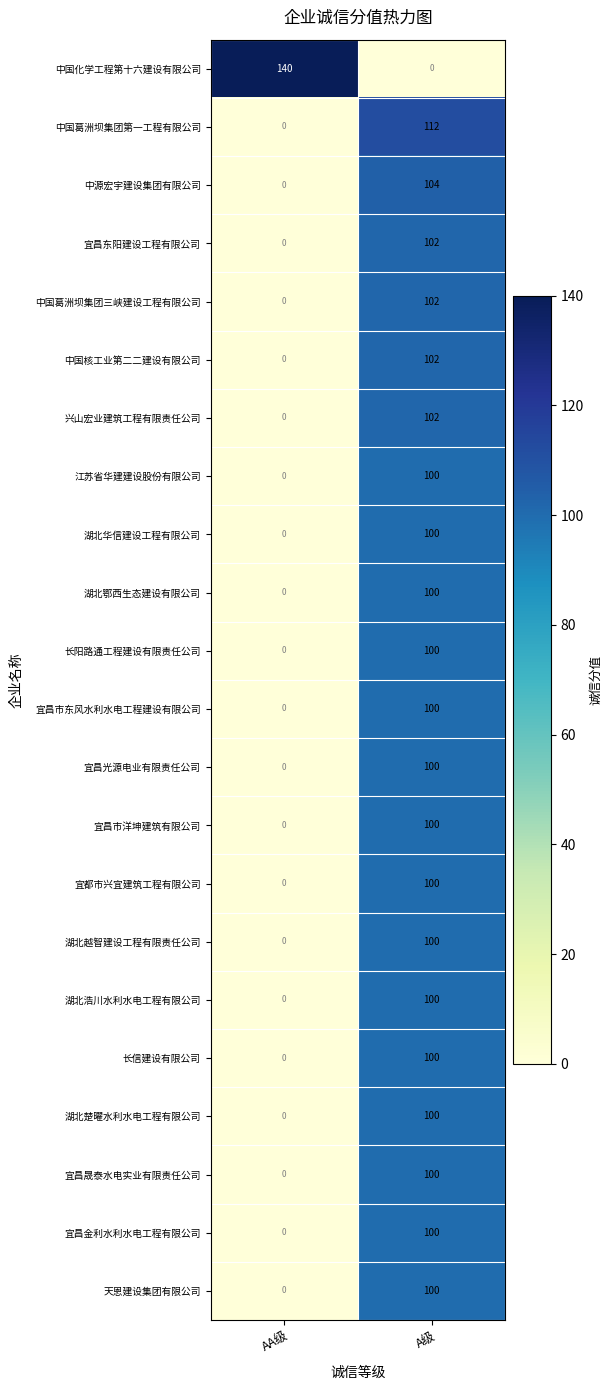

Which series has the widest spread of values?

中国化学工程第十六建设有限公司